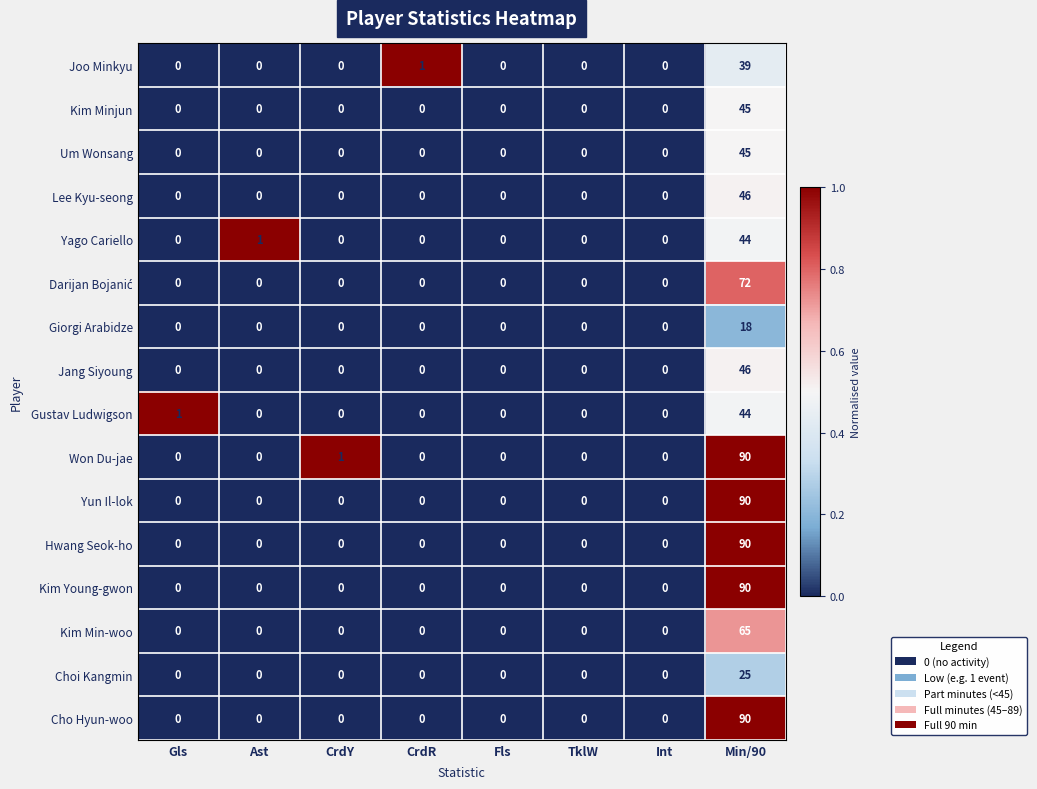

The Kim Young-gwon series shows 0 at CrdR. True or false?

True